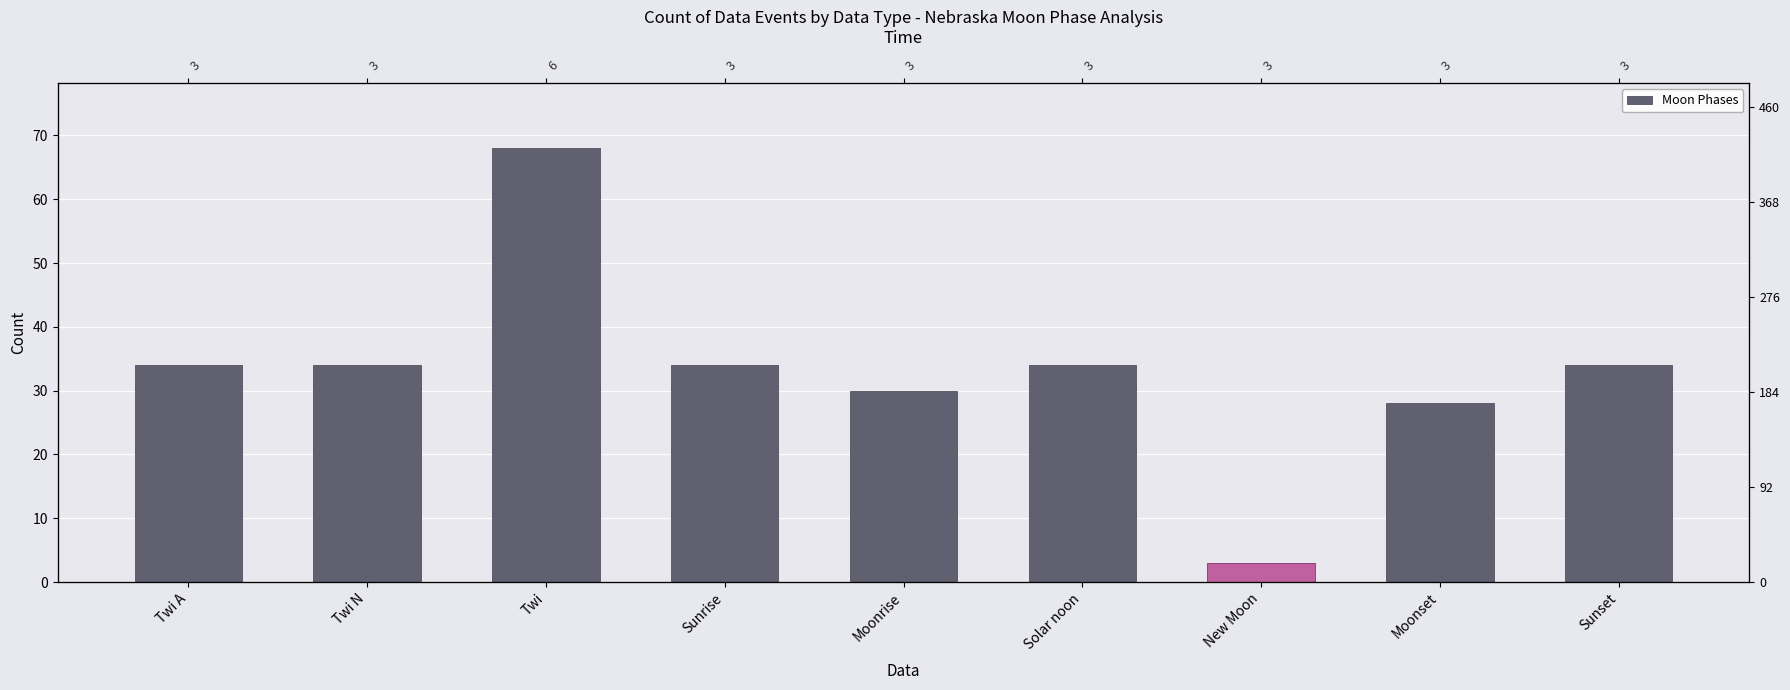

Rank the categories by value from highest to lowest.

Twi, Twi A, Twi N, Sunrise, Solar noon, Sunset, Moonrise, Moonset, New Moon